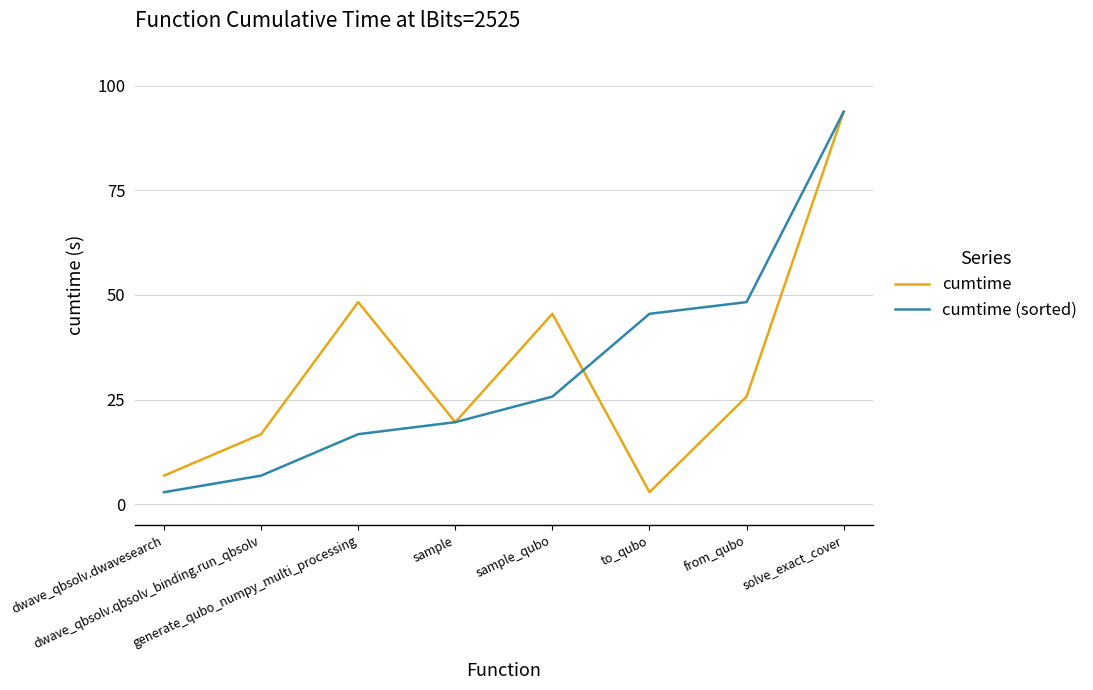

What is the smallest value displayed?

2.9